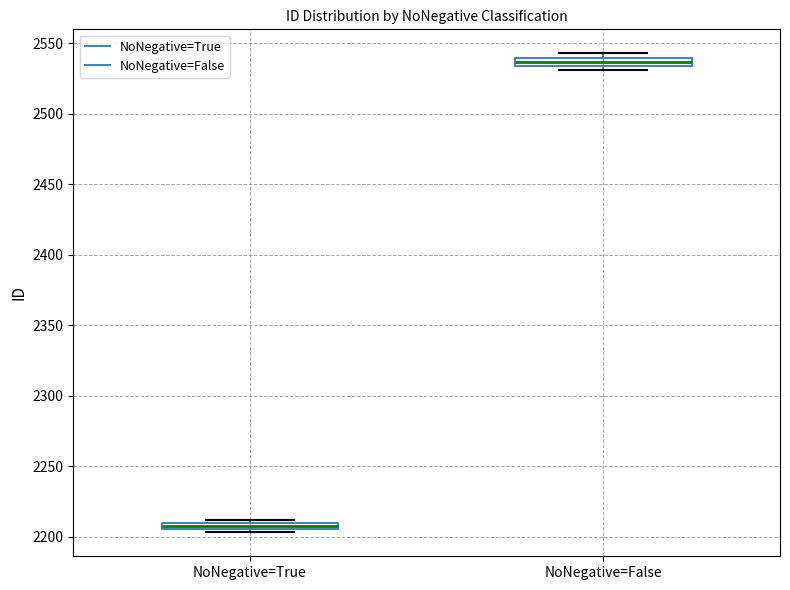

Which box has the highest median line?

NoNegative=False